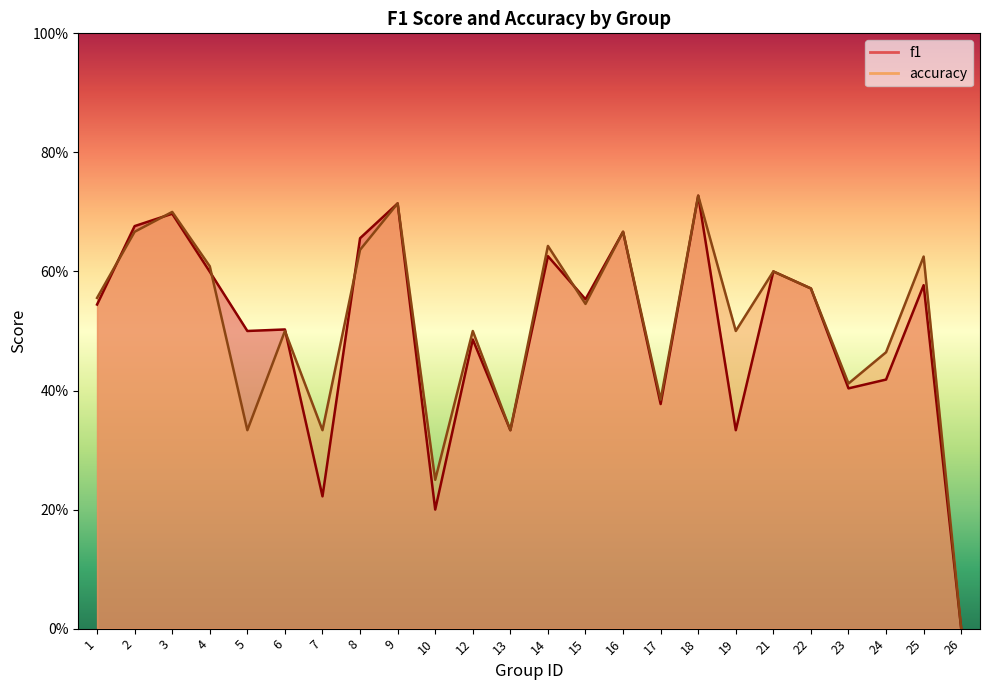

What is the difference between the maximum and minimum values in the accuracy series?

0.7